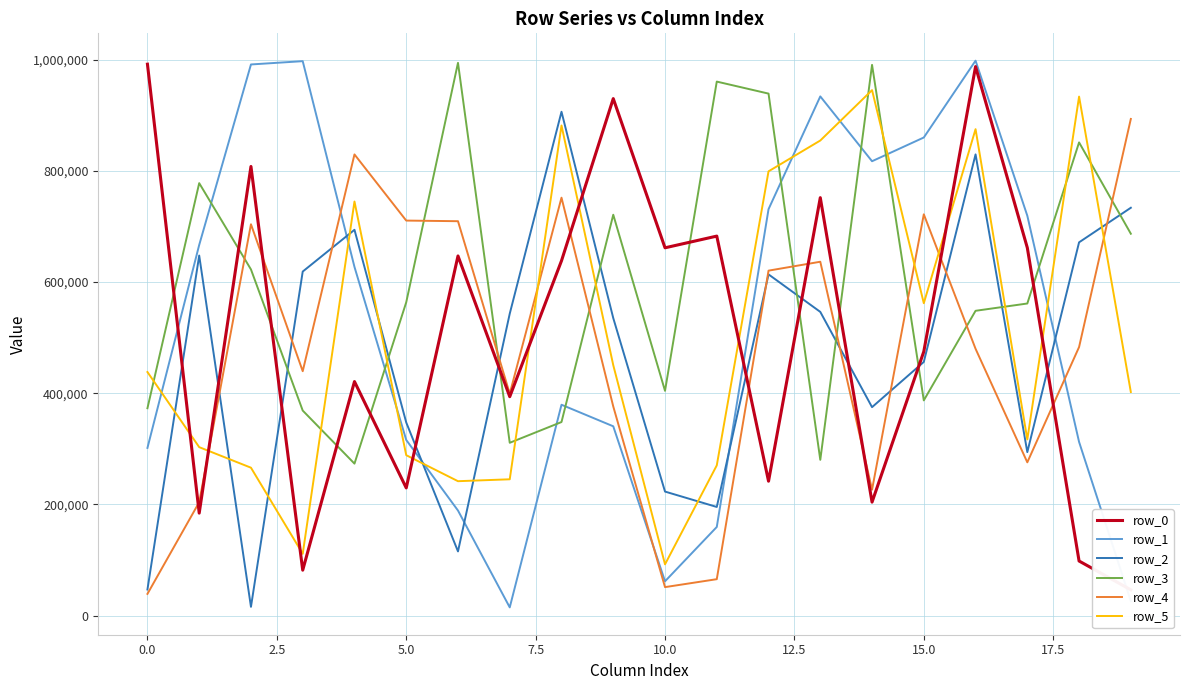

How many intersections are there between row_5 and row_4?

5